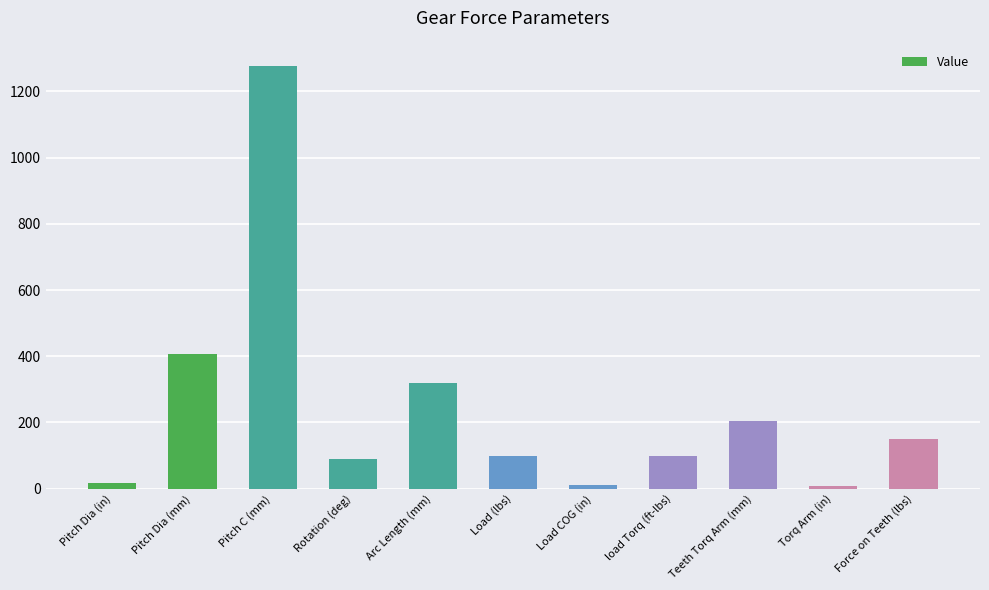

What is the sum of the values at Torq Arm (in) and Teeth Torq Arm (mm)?

211.2